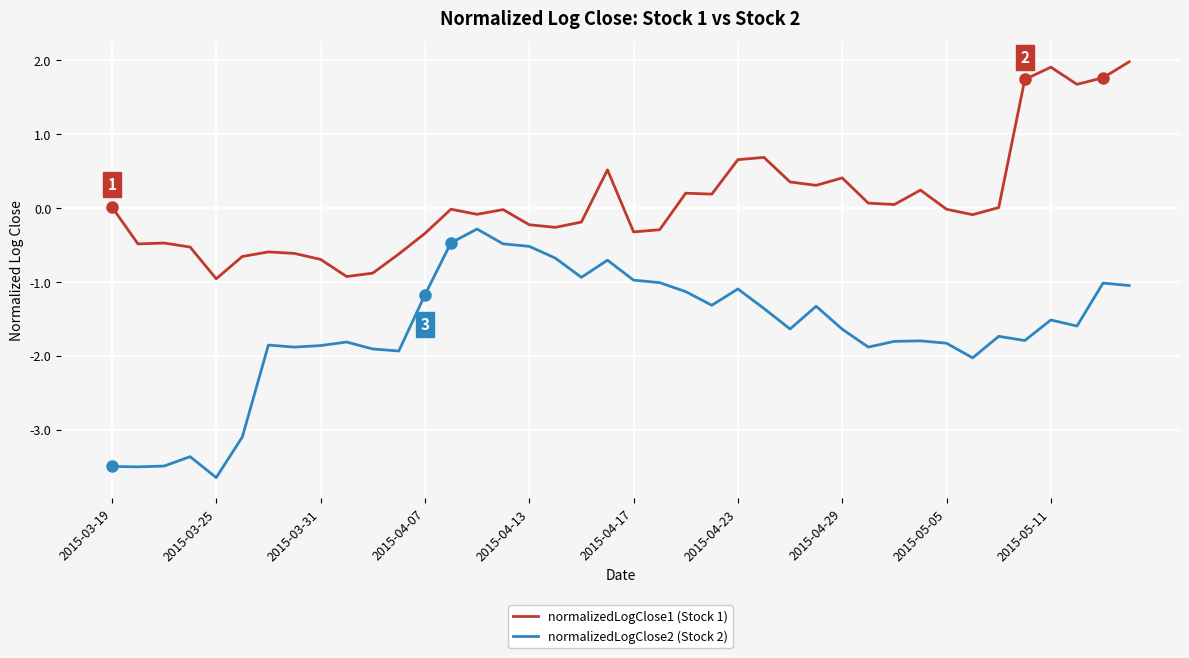

What is the lowest value of the normalizedLogClose1 (Stock 1) series?

-1.0